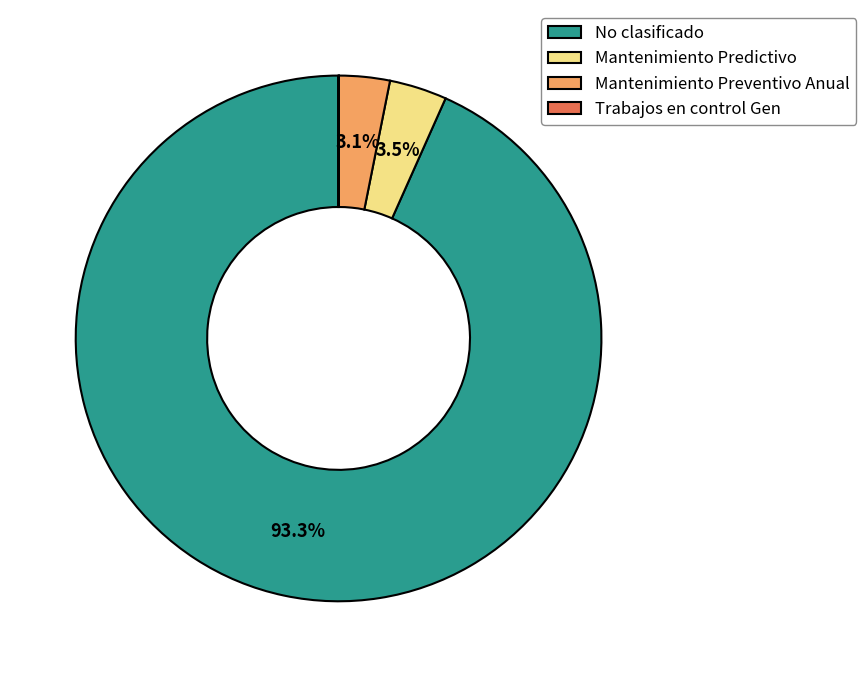

To the nearest percent, what portion does No clasificado represent?

93%